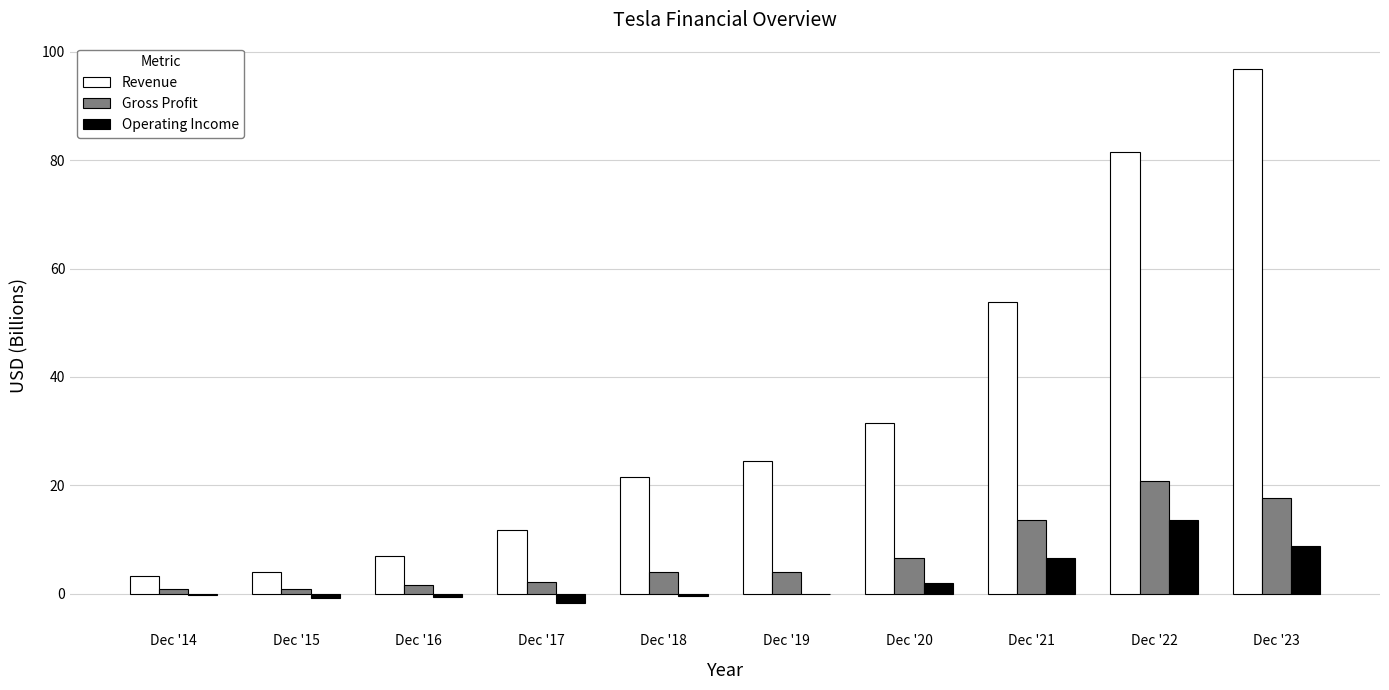

What is the average value of the Operating Income series?

2.7